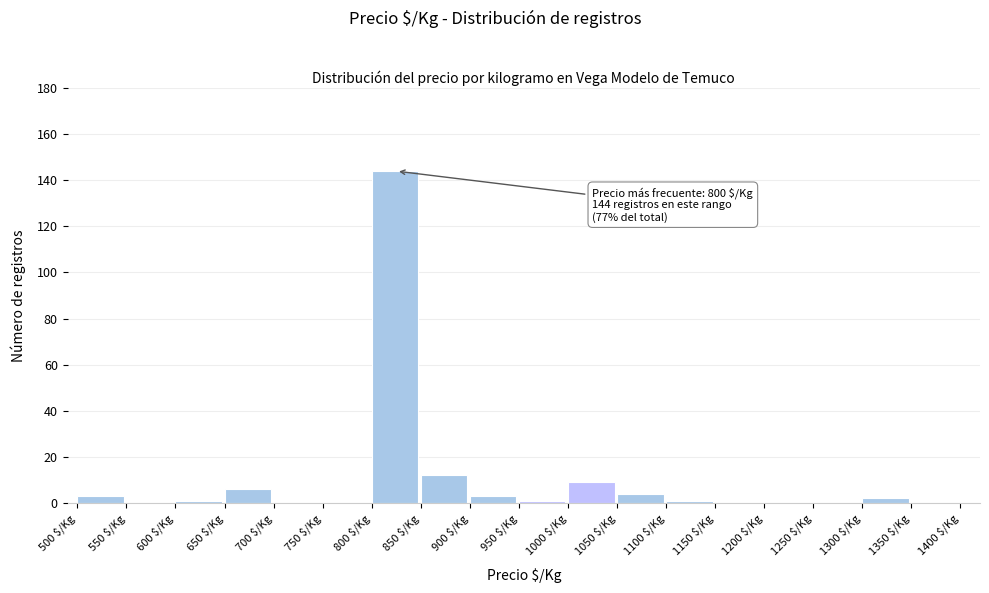

Which range on the x-axis has the tallest bar?

800 to 850